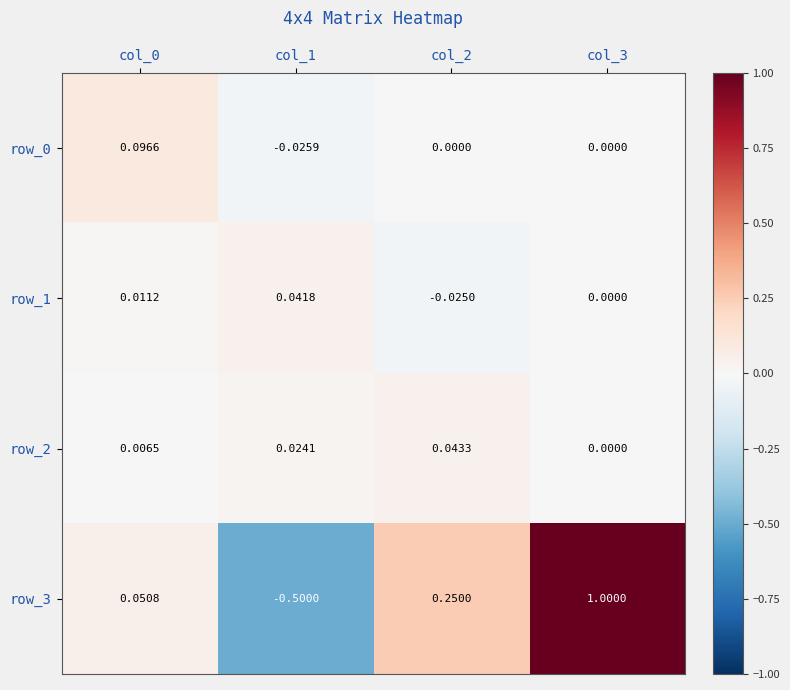

How many values in row_3 are below zero?

1